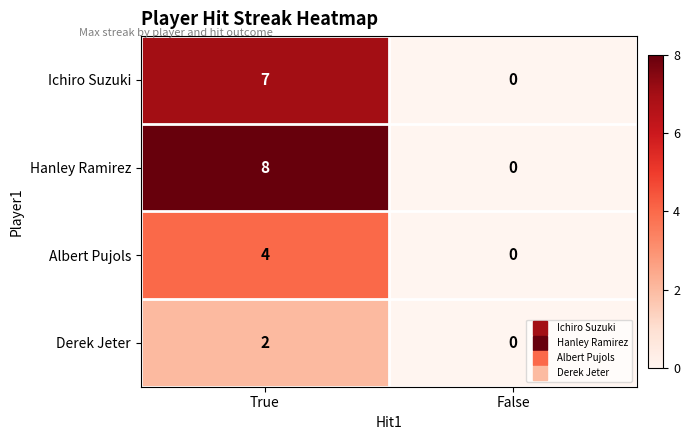

At which category is the sum across all series the highest?

True